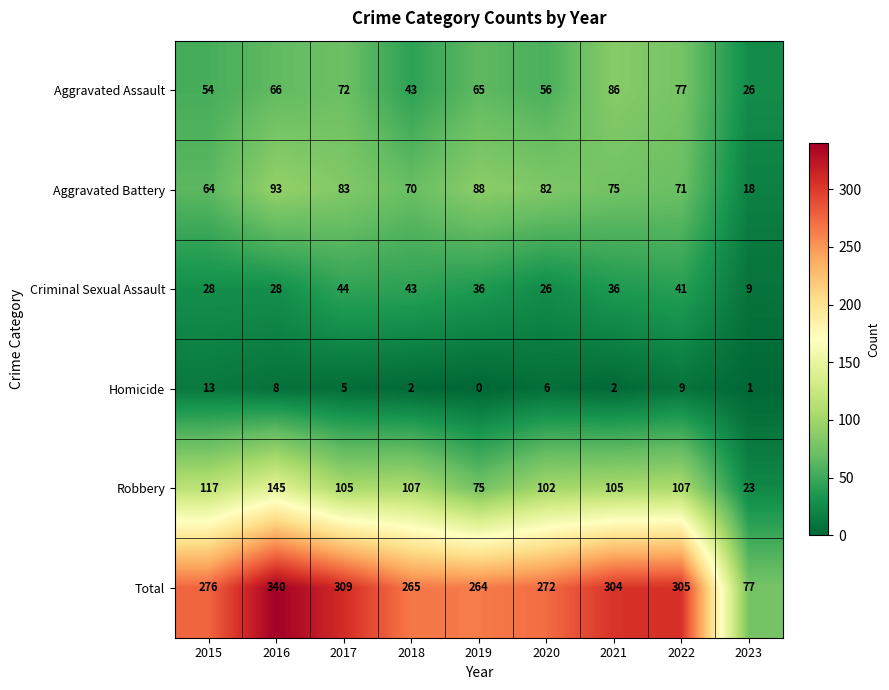

The Homicide series shows 0 at 2019. True or false?

True